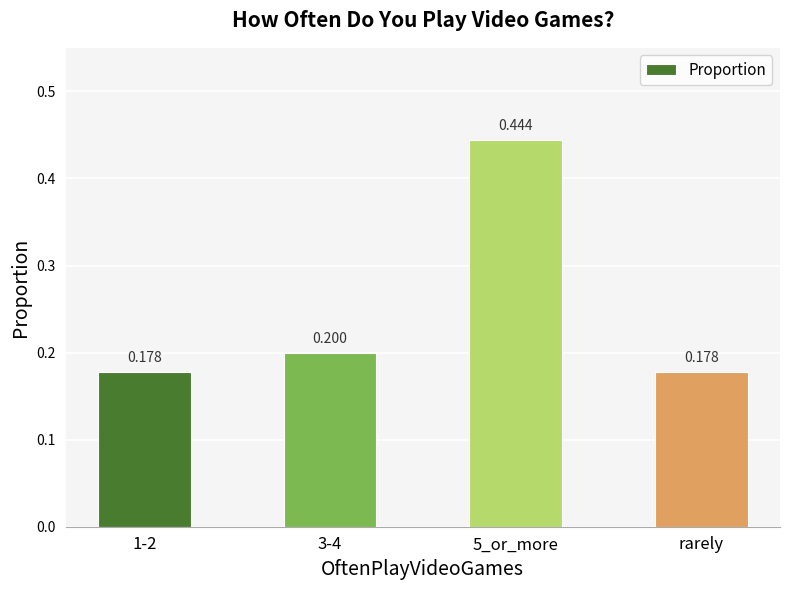

The value at 3-4 is 0.3. True or false?

False